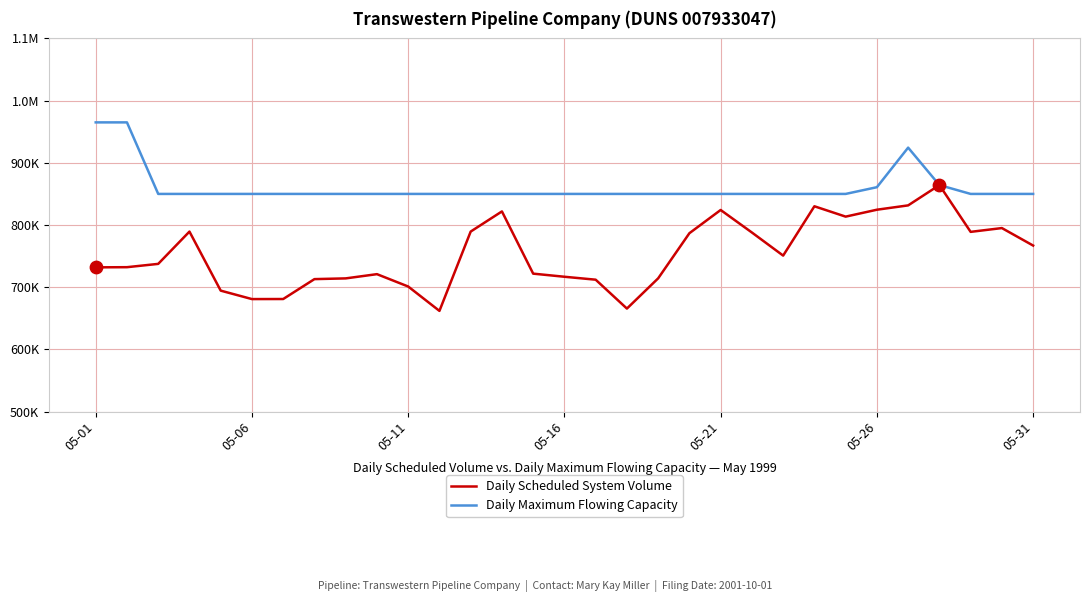

At which category is the sum across all series the highest?

26